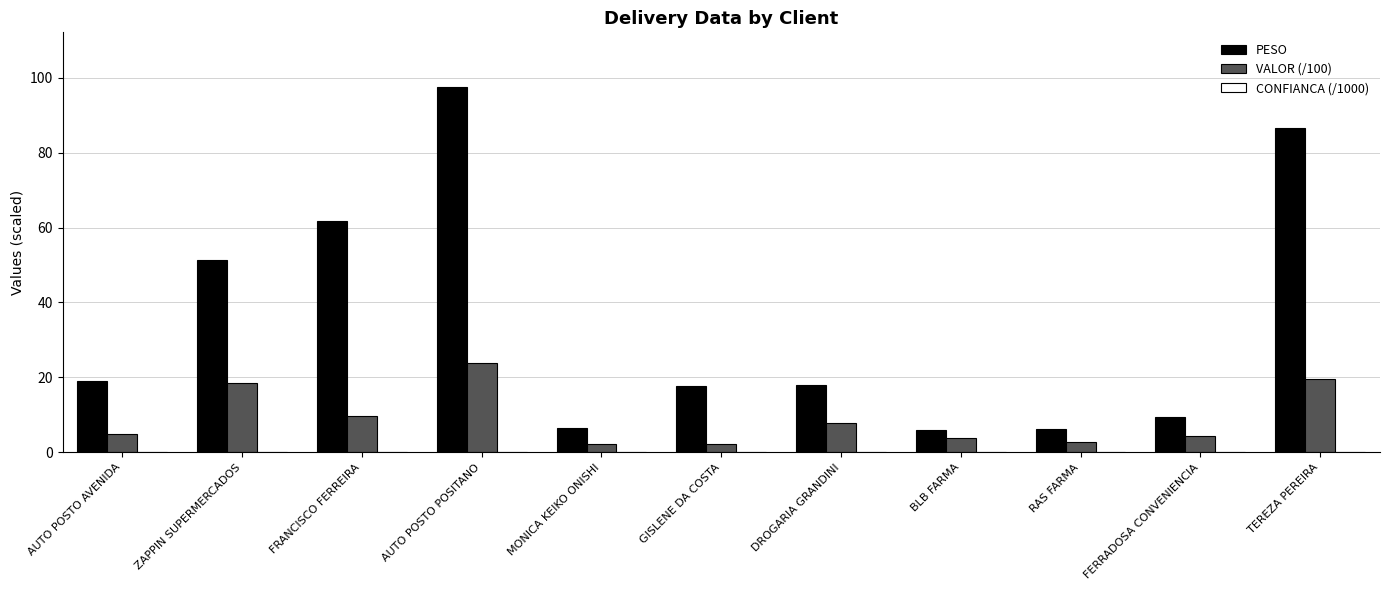

What is the average value of the PESO series?

34.5